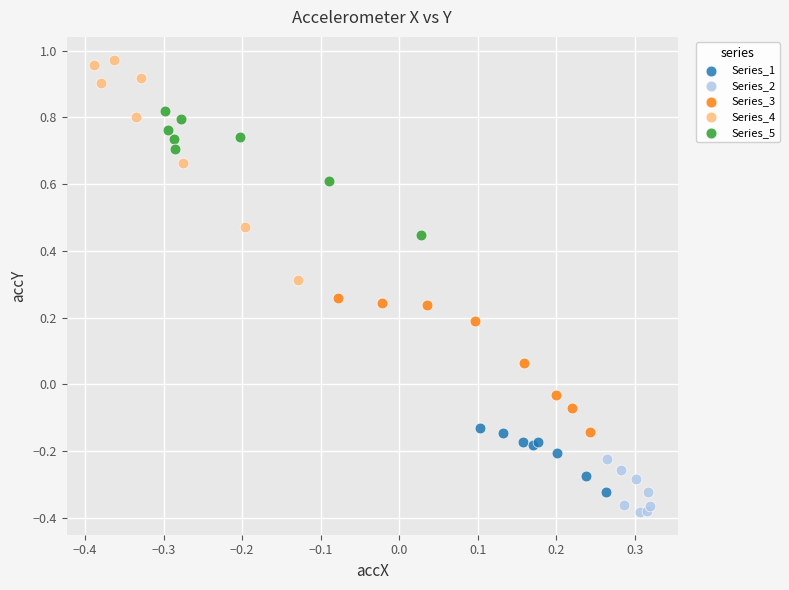

Which series has the widest spread of Y values?

Series_4